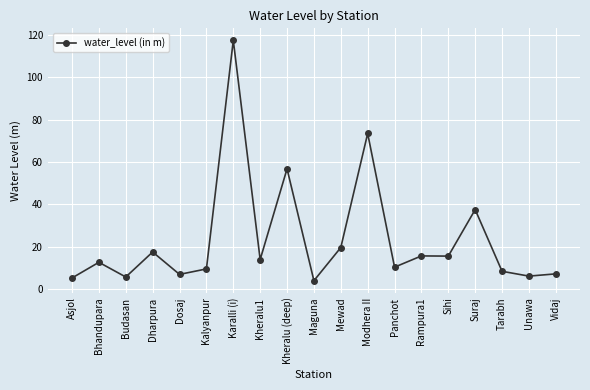

What position from the left is Sihi?

15